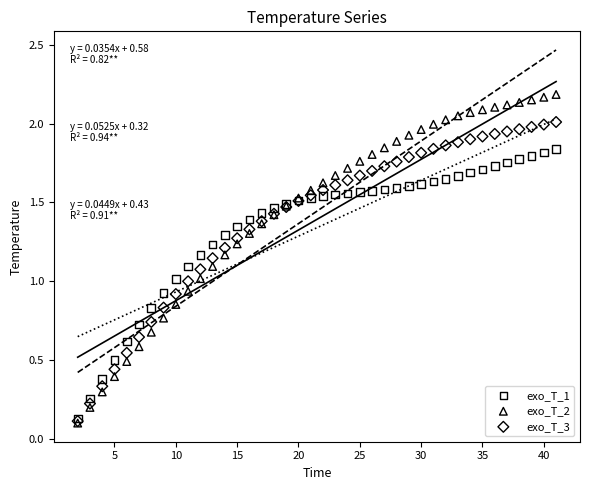

Which series reaches the maximum Y coordinate?

exo_T_2